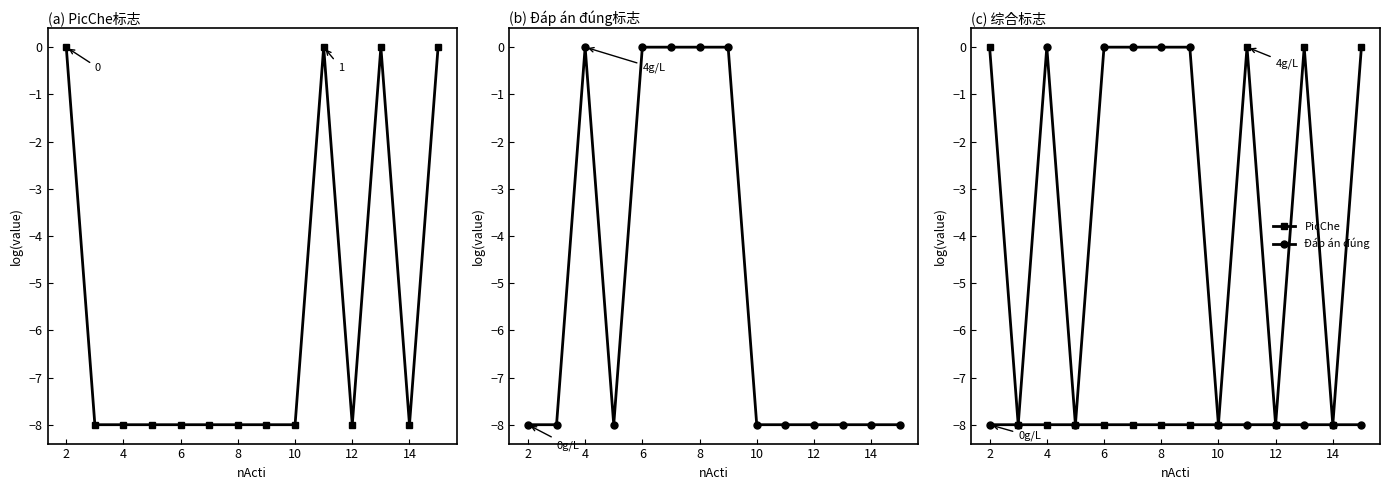

Does the chart have visible grid lines?

No